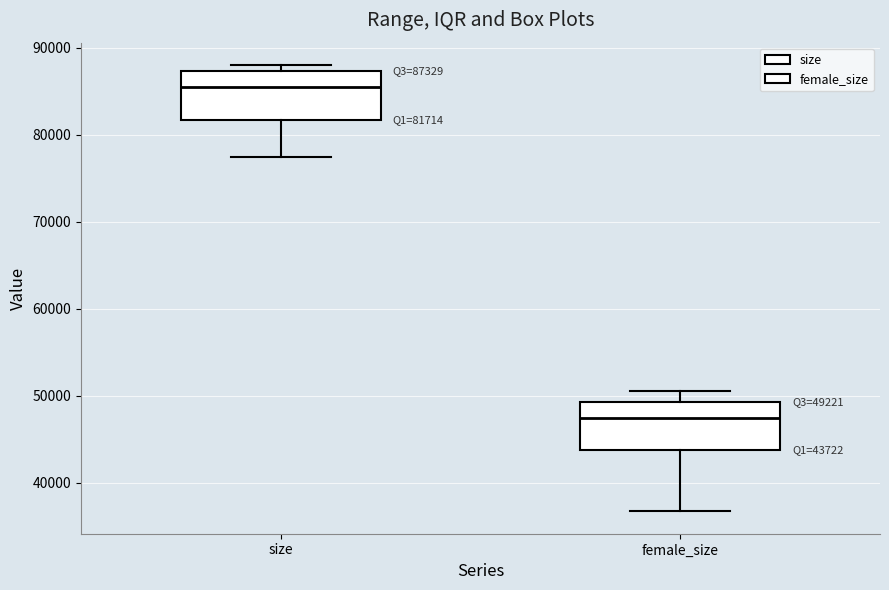

Which box has the highest median line?

size